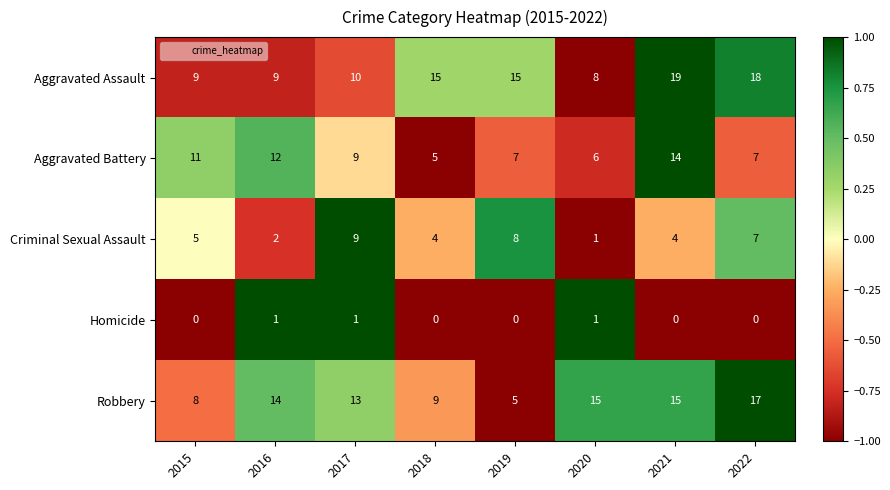

True or false: Homicide has a value of 1 at 2018.

False